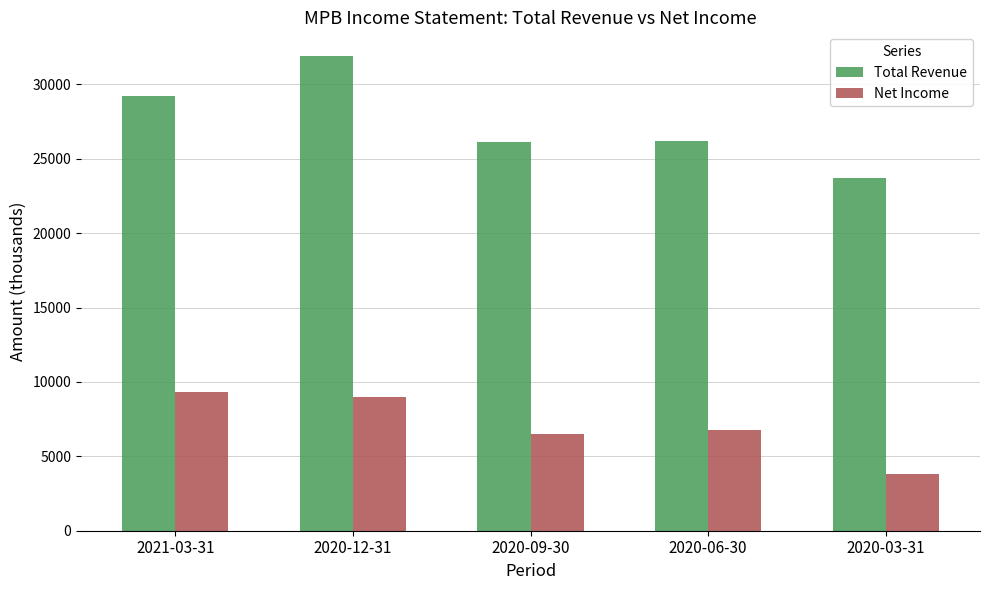

At how many categories does at least one series exceed 5614?

5